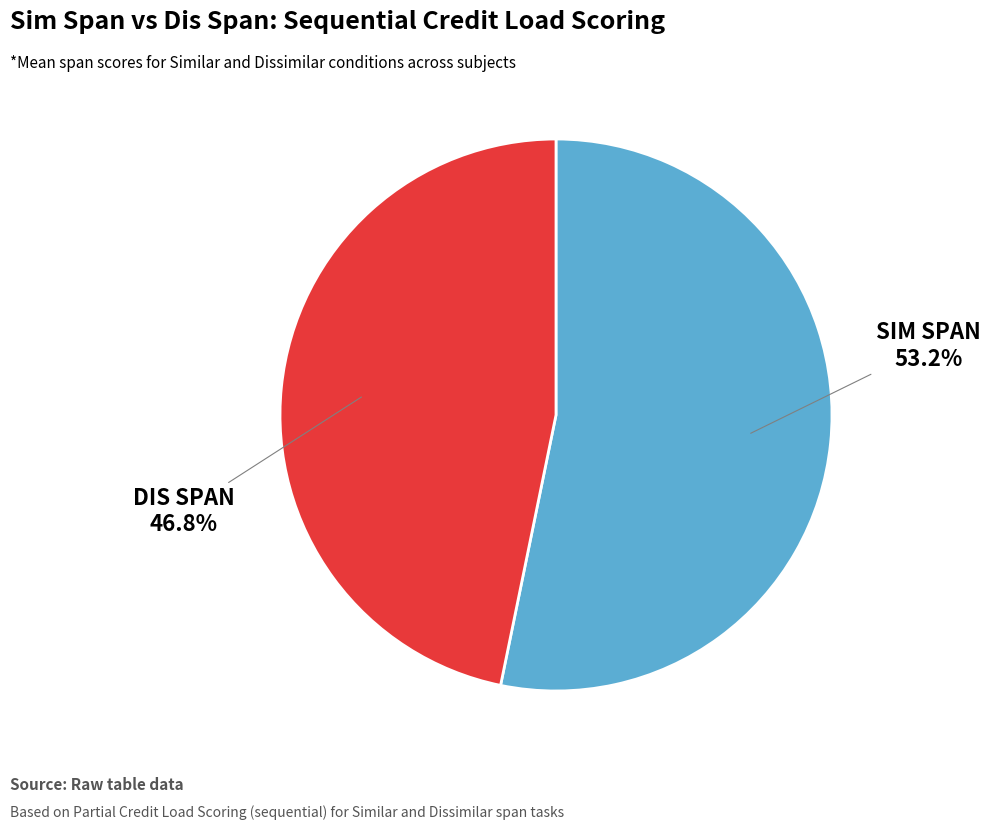

Is there any slice that represents more than half of the pie?

Yes